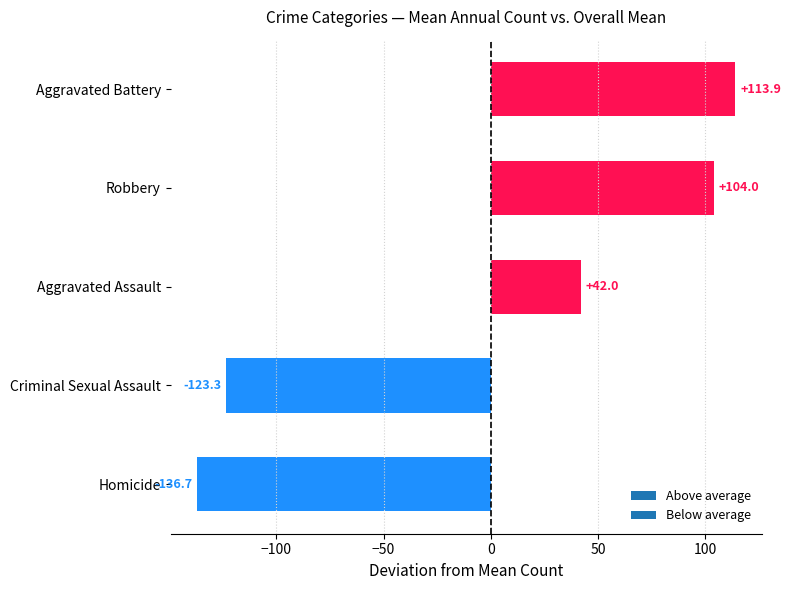

What is the maximum value shown in the chart?

113.9